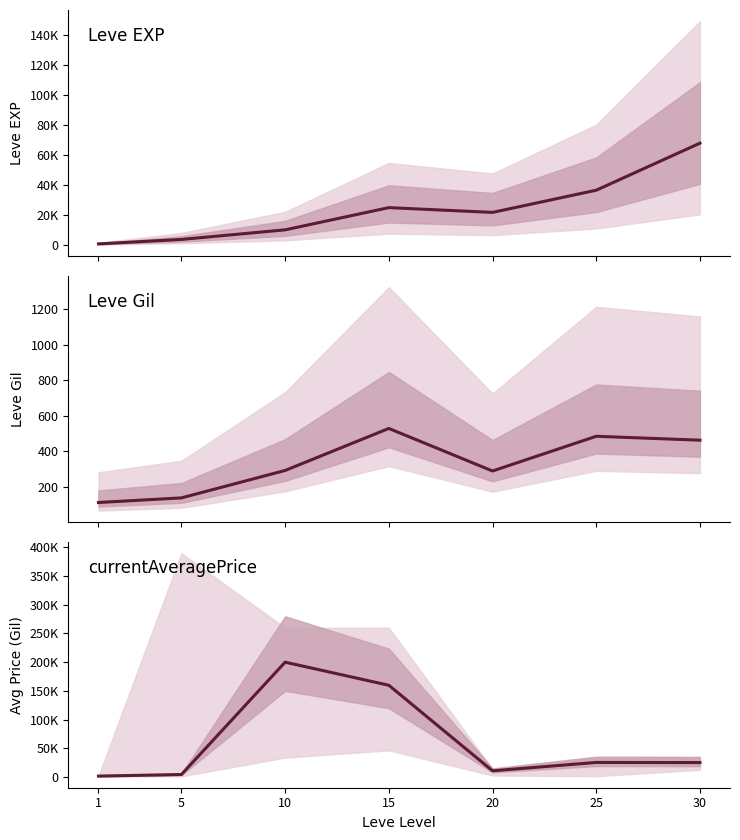

Is it true that Leve Gil equals 44 at 1?

False